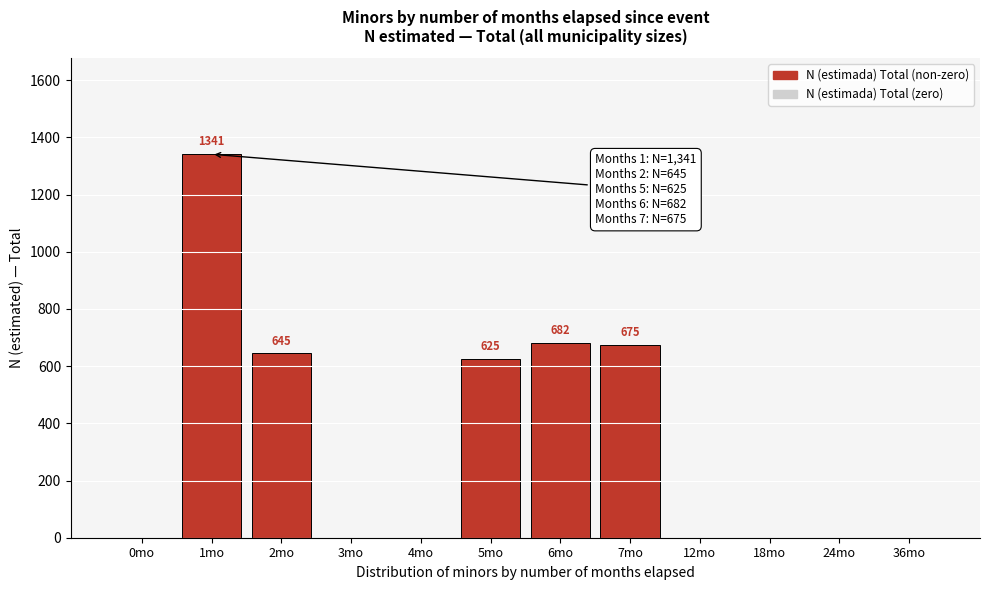

Reading left to right, what are all the values shown in this chart?

0mo=0	1mo=1341	2mo=645	3mo=0	4mo=0	5mo=625	6mo=682	7mo=675	12mo=0	18mo=0	24mo=0	36mo=0